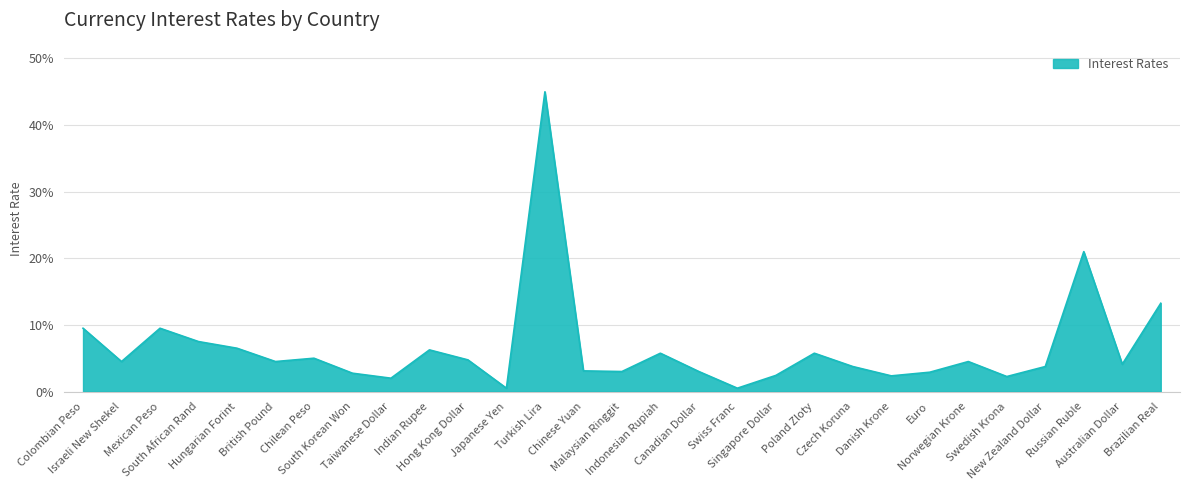

Reading left to right, what are all the values shown in this chart?

Colombian Peso=0.1	Israeli New Shekel=0.0	Mexican Peso=0.1	South African Rand=0.1	Hungarian Forint=0.1	British Pound=0.0	Chilean Peso=0.1	South Korean Won=0.0	Taiwanese Dollar=0.0	Indian Rupee=0.1	Hong Kong Dollar=0.0	Japanese Yen=0.0	Turkish Lira=0.5	Chinese Yuan=0.0	Malaysian Ringgit=0.0	Indonesian Rupiah=0.1	Canadian Dollar=0.0	Swiss Franc=0.0	Singapore Dollar=0.0	Poland Zloty=0.1	Czech Koruna=0.0	Danish Krone=0.0	Euro=0.0	Norwegian Krone=0.0	Swedish Krona=0.0	New Zealand Dollar=0.0	Russian Ruble=0.2	Australian Dollar=0.0	Brazilian Real=0.1